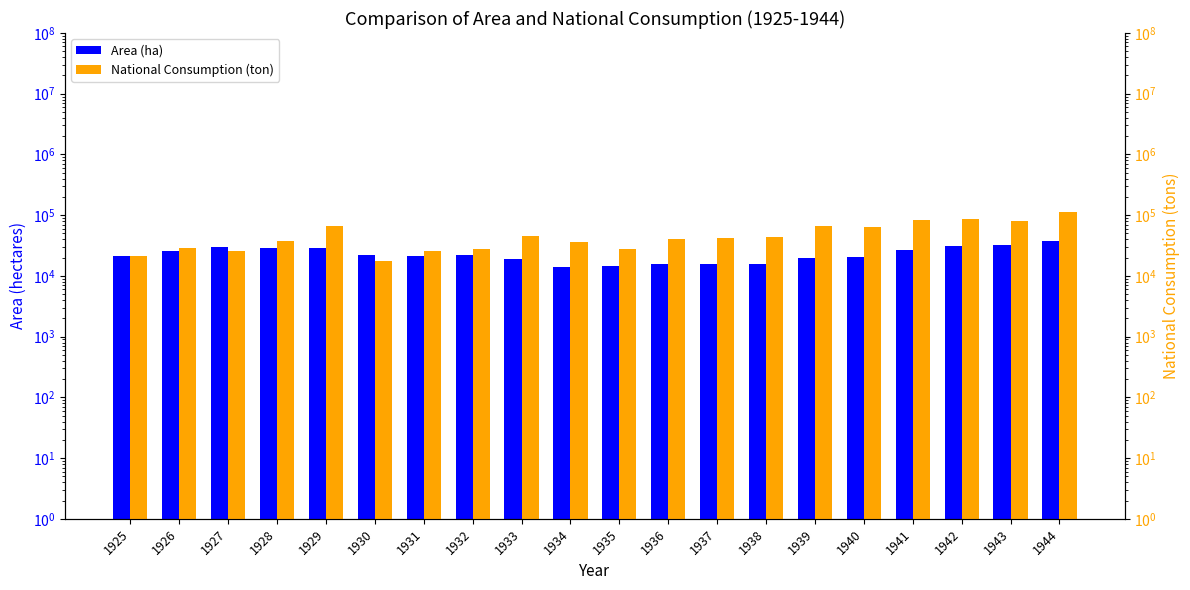

Reading left to right, what are all the values shown in this chart?

Area (ha): 21485	25705	30239	29329	29054	22159	21681	21898	19301	14179	14454	15635	15671	15749	19550	20553	26894	30921	32623	37883
National Consumption (ton): 21679	28355	26191	36908	65926	17389	26215	27338	45365	36561	27630	41174	42394	44017	66834	64710	83989	86999	80673	111912